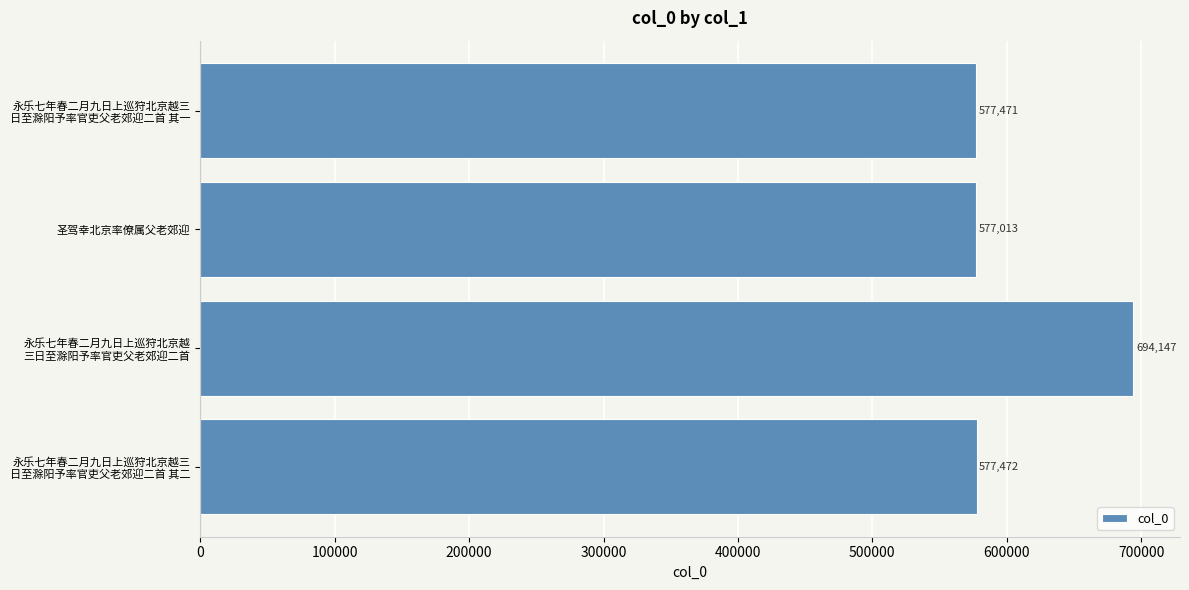

What is the maximum value shown in the chart?

694147